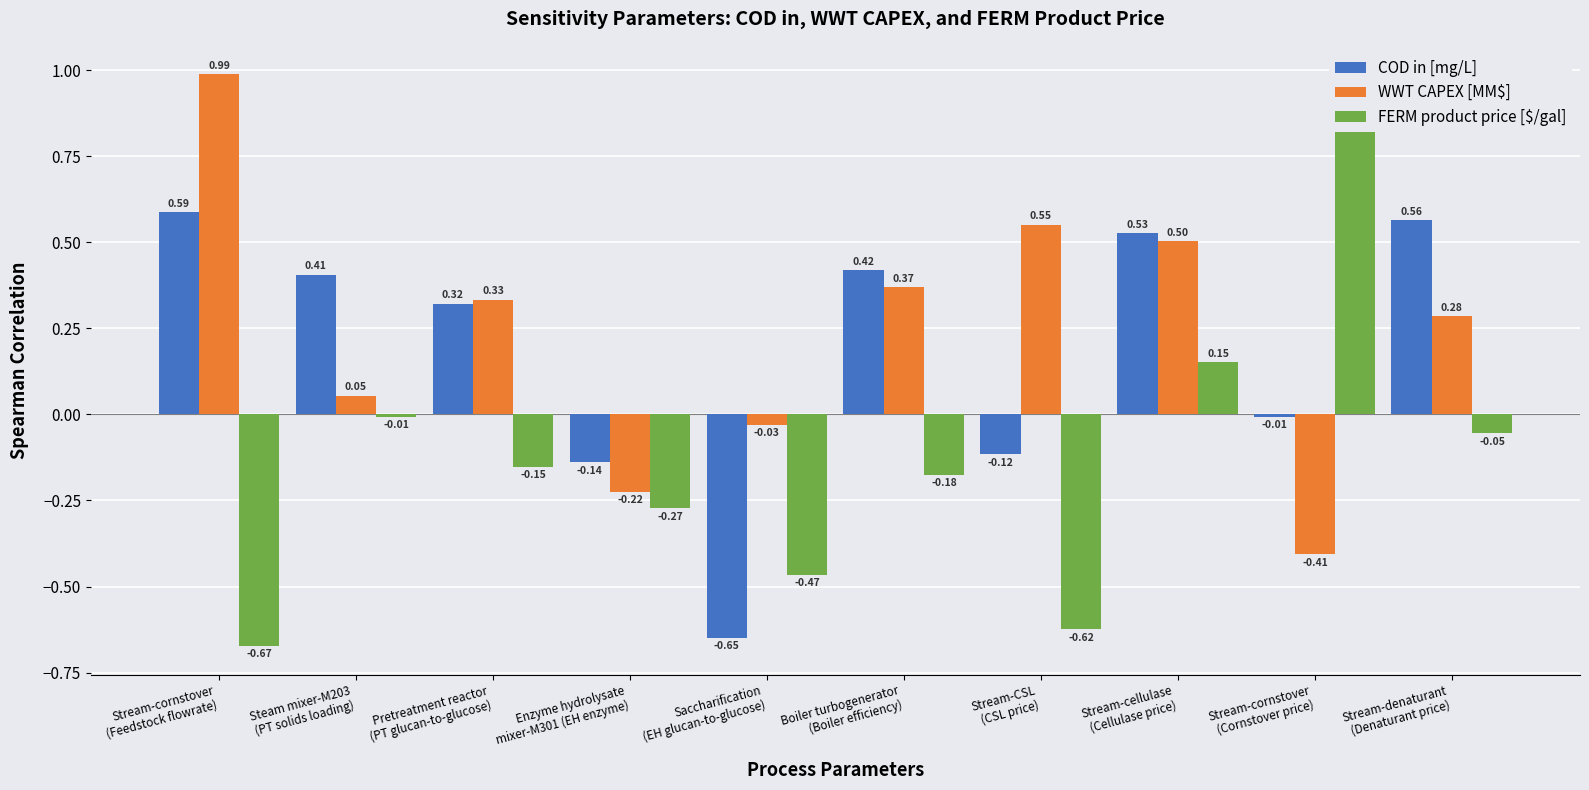

List the series in order of their peak value, lowest first.

COD in [mg/L], FERM product price [$/gal], WWT CAPEX [MM$]